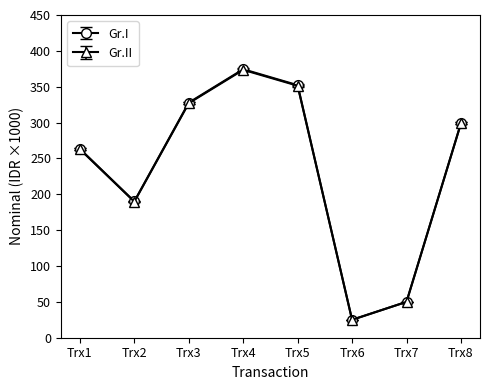

How many data points in Gr.II are less than 299?

4